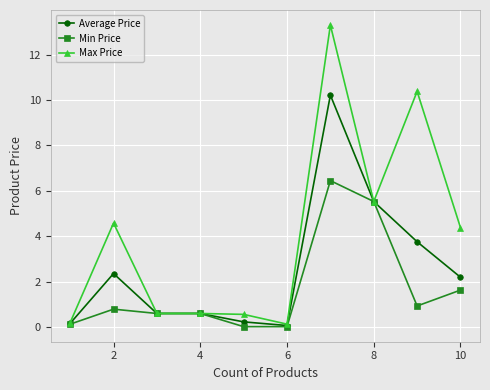

True or false: Max Price has more than 2 interior local peaks.

True